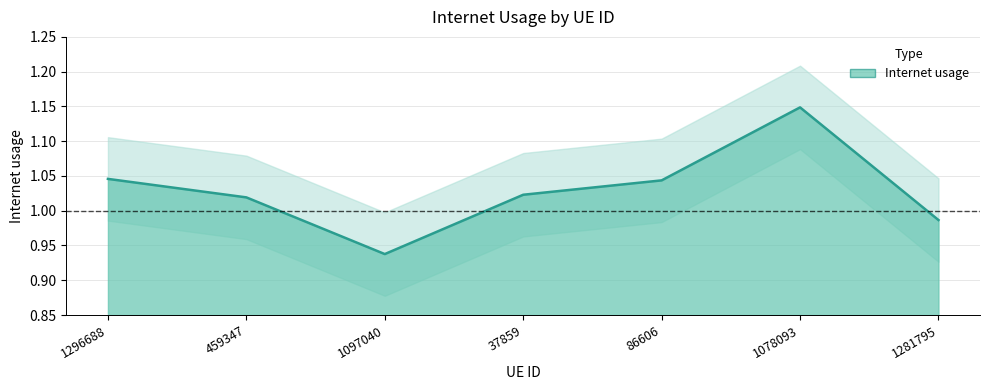

At which category does the data reach its first local valley?

1097040